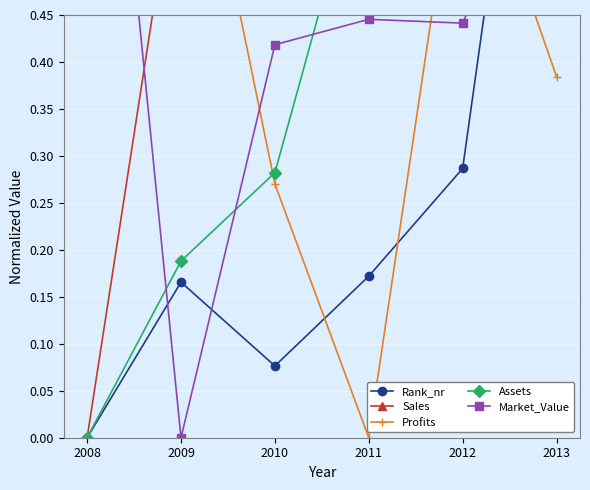

What is the average value of the Profits series?

0.5